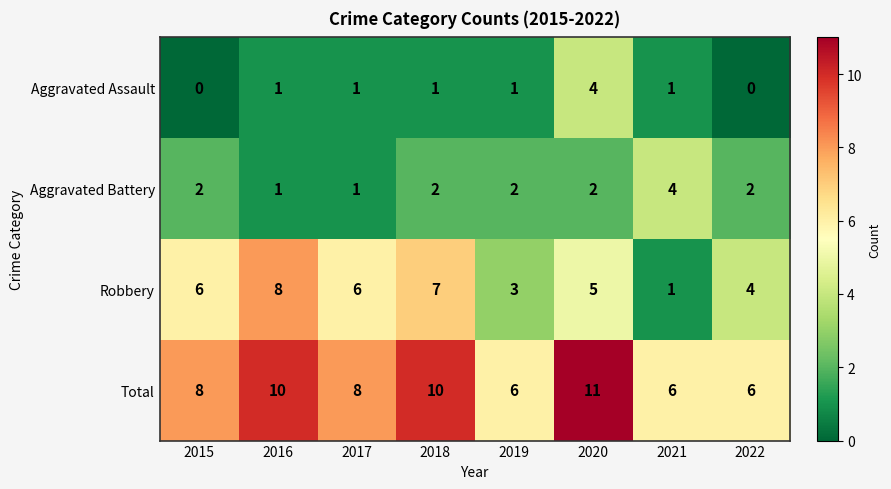

What is the sum of the Total values at 2021 and 2020?

17